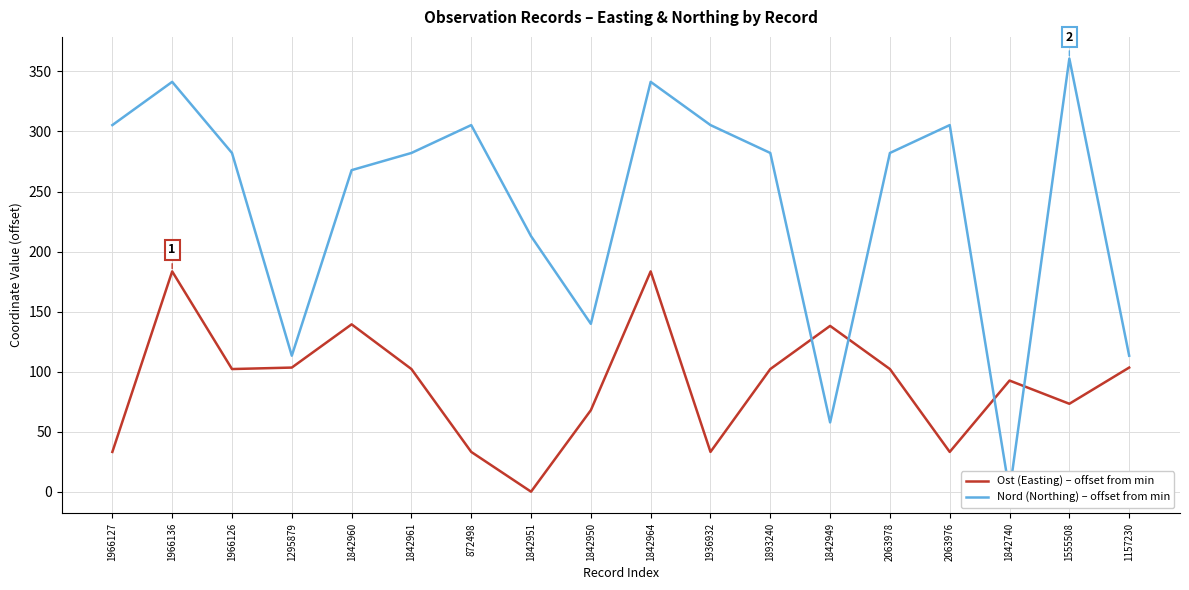

What is the average value of the Ost (Easting) – offset from min series?

90.3